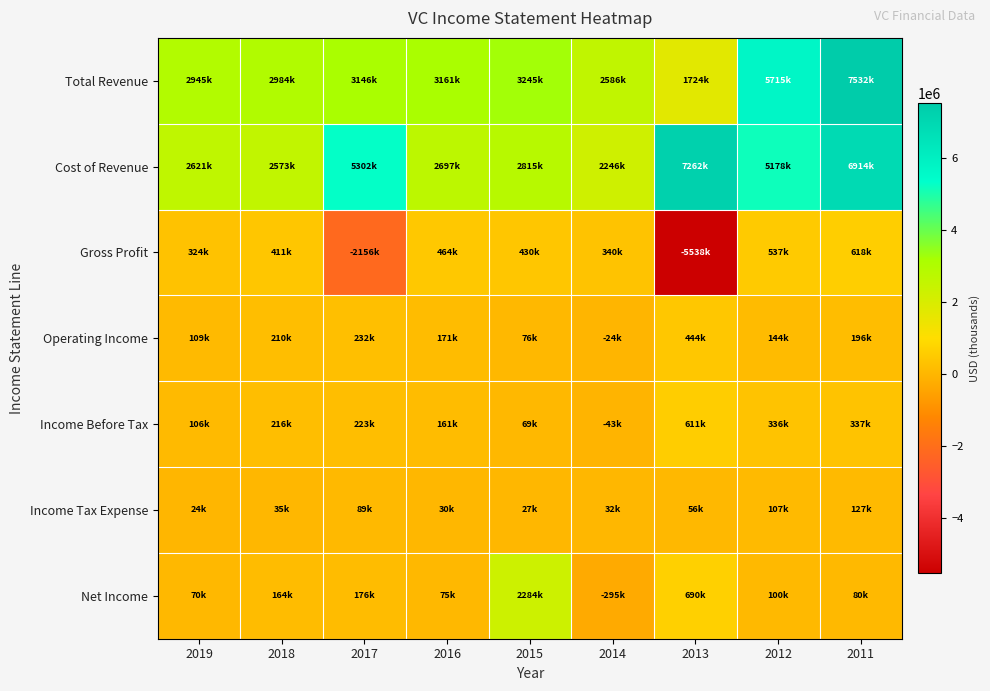

How many distinct data groups are displayed?

7